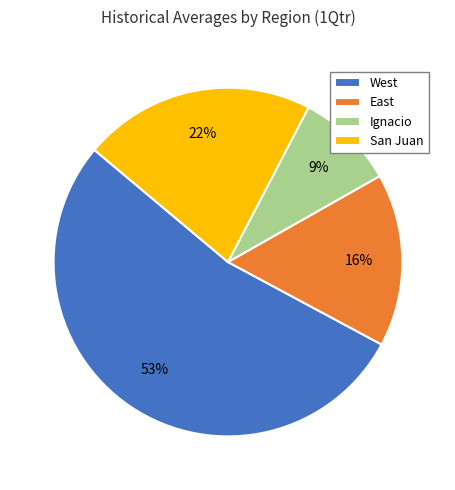

What percentage is the Ignacio slice, to the nearest percent?

9%